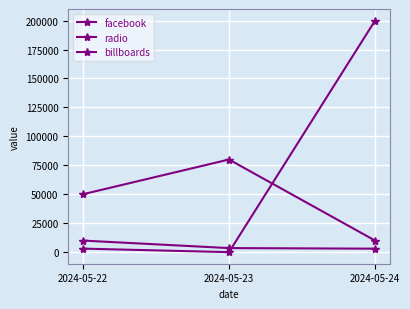

The value of billboards at 2024-05-22 is 9990. True or false?

True